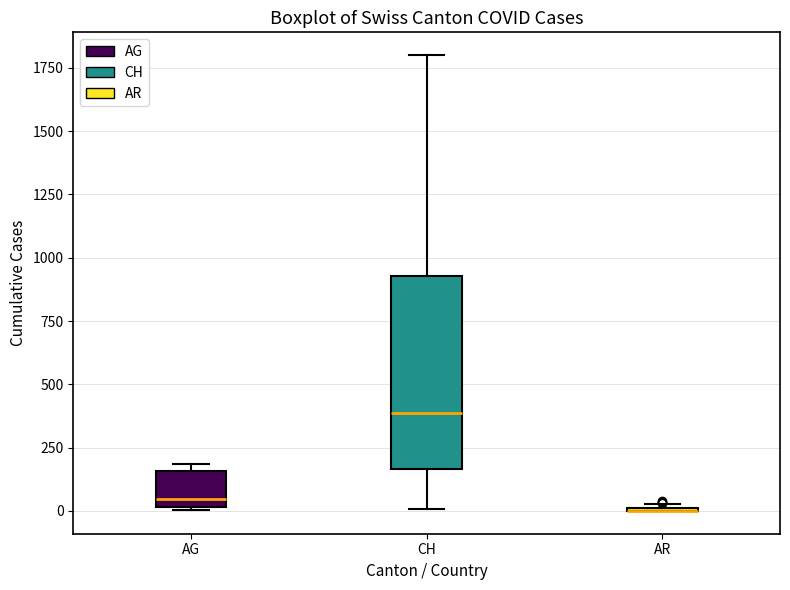

Reading left to right, transcribe this box plot: for each box, give where its median line is, the range the box spans, and where its two whiskers end, as read against the y-axis. The values are not printed on the chart, so give them approximately, as read against the axis.

AG: median 50, box 0 to 150, whiskers 0 to 200
CH: median 400, box 150 to 950, whiskers 0 to 1800
AR: box collapsed to a line at 0, whiskers 0 to 50